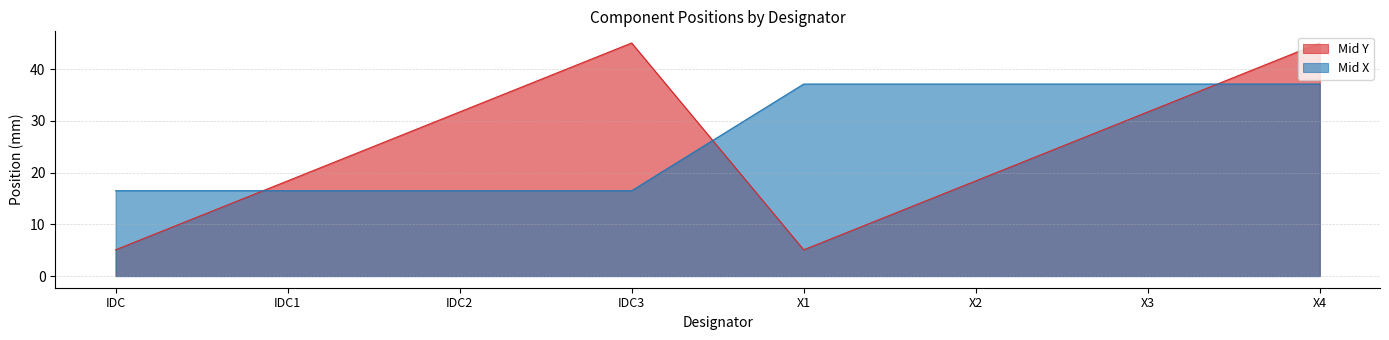

After their last crossing, which series has the higher values: Mid X or Mid Y?

Mid Y